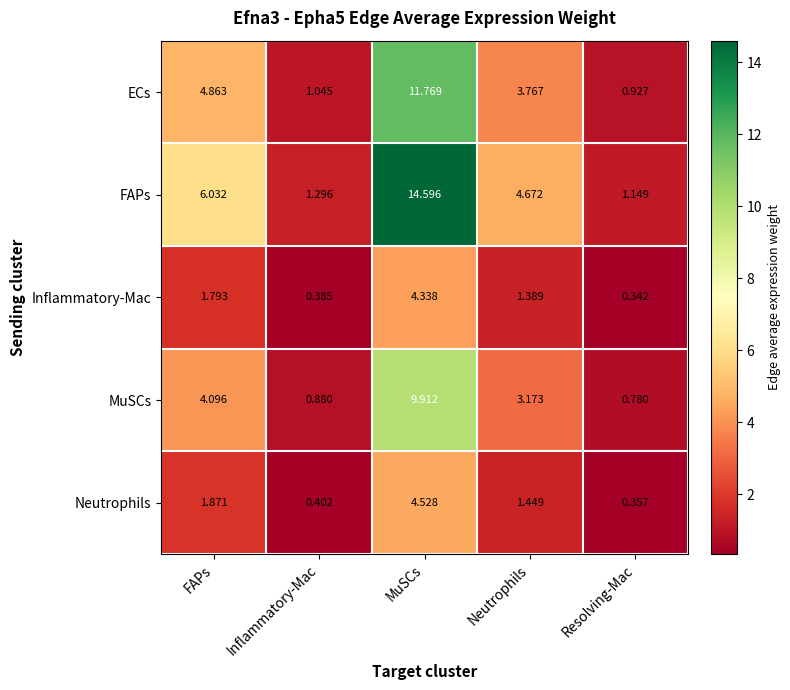

Which series has the widest spread of values?

FAPs